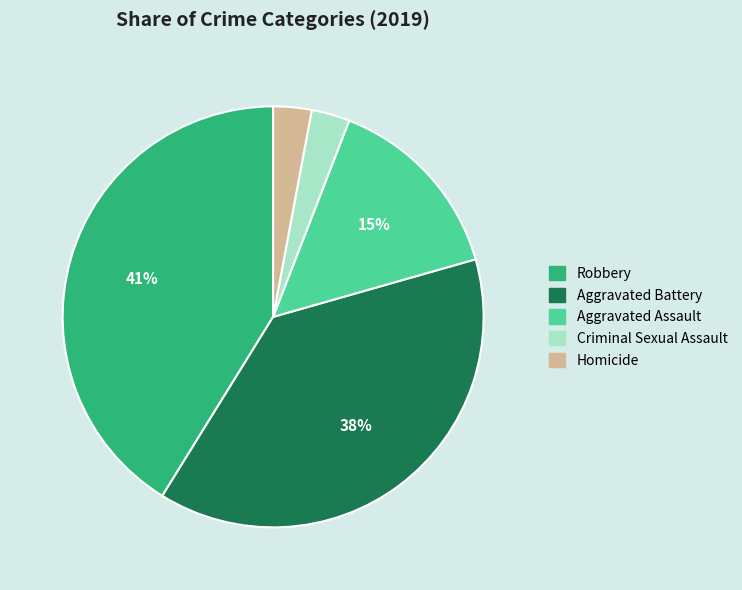

To the nearest percent, what portion does Aggravated Battery represent?

38%